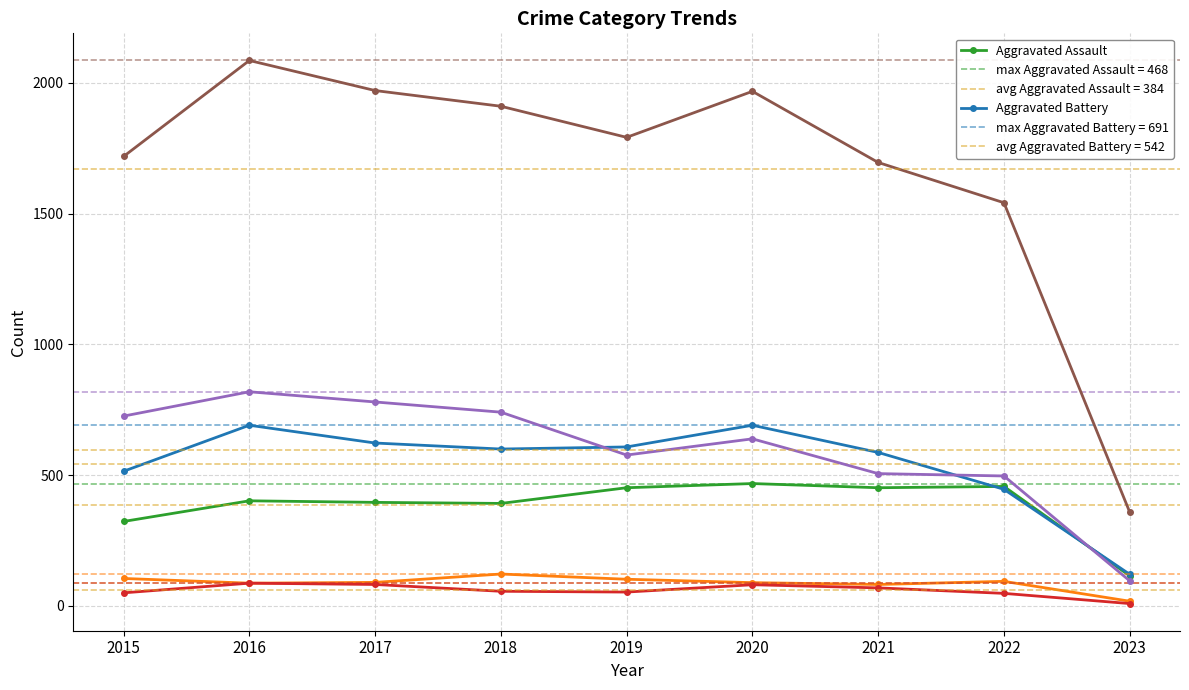

True or false: Robbery and Criminal Sexual Assault cross at least once.

False